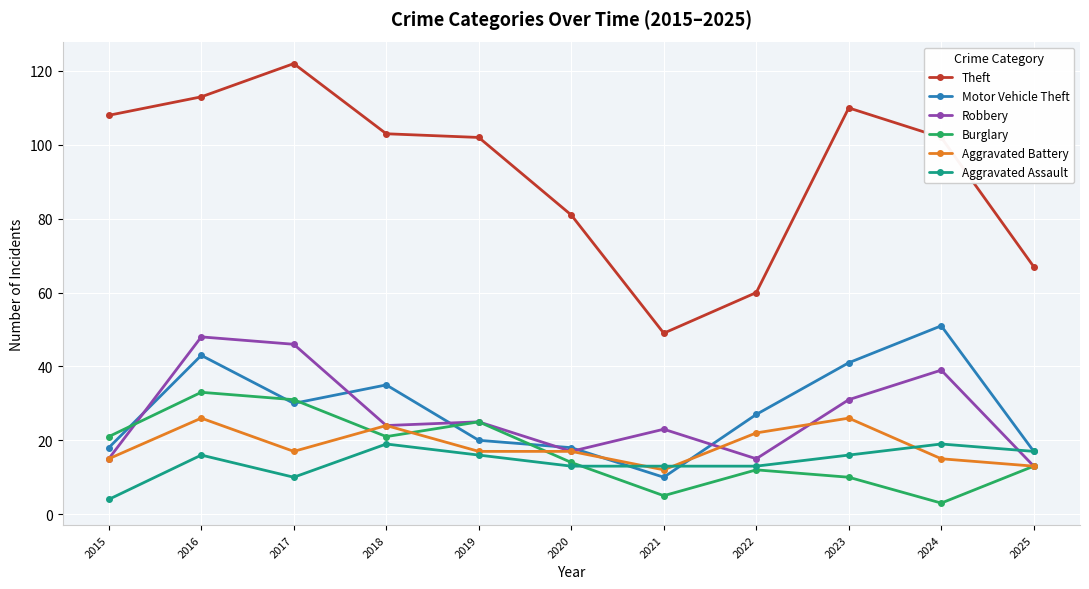

What is the highest value of the Burglary series?

33